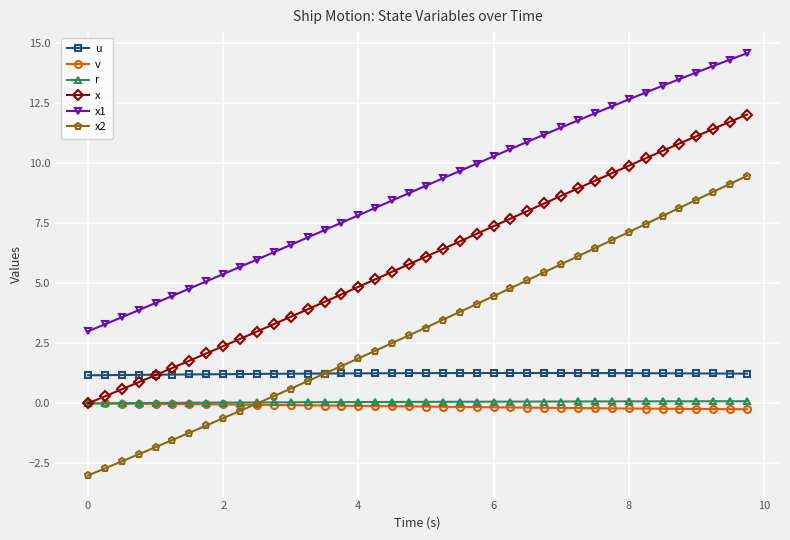

Which series has the widest spread of values?

x2